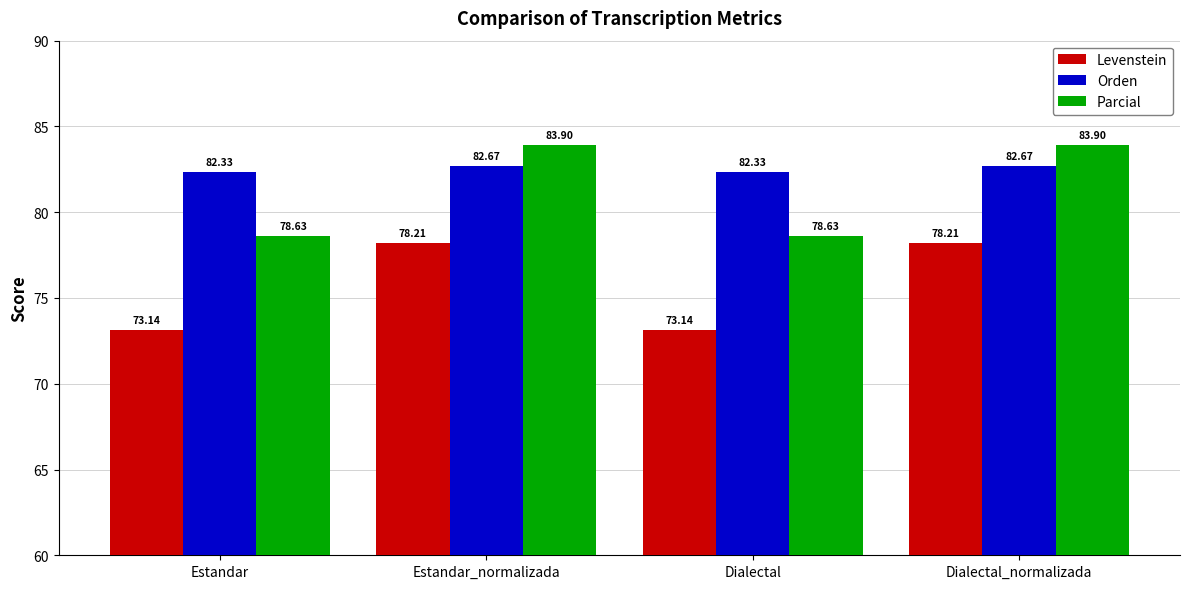

Reading left to right, list all the values displayed in this chart.

Levenstein: Estandar=73.1	Estandar_normalizada=78.2	Dialectal=73.1	Dialectal_normalizada=78.2
Orden: Estandar=82.3	Estandar_normalizada=82.7	Dialectal=82.3	Dialectal_normalizada=82.7
Parcial: Estandar=78.6	Estandar_normalizada=83.9	Dialectal=78.6	Dialectal_normalizada=83.9